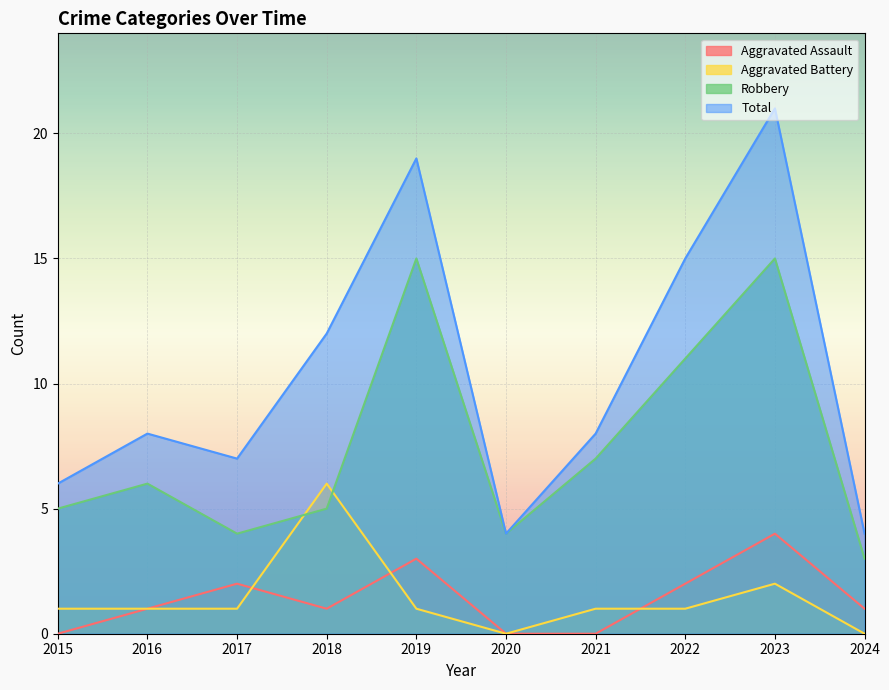

True or false: Aggravated Assault has more than 1 points higher than both neighbors.

True